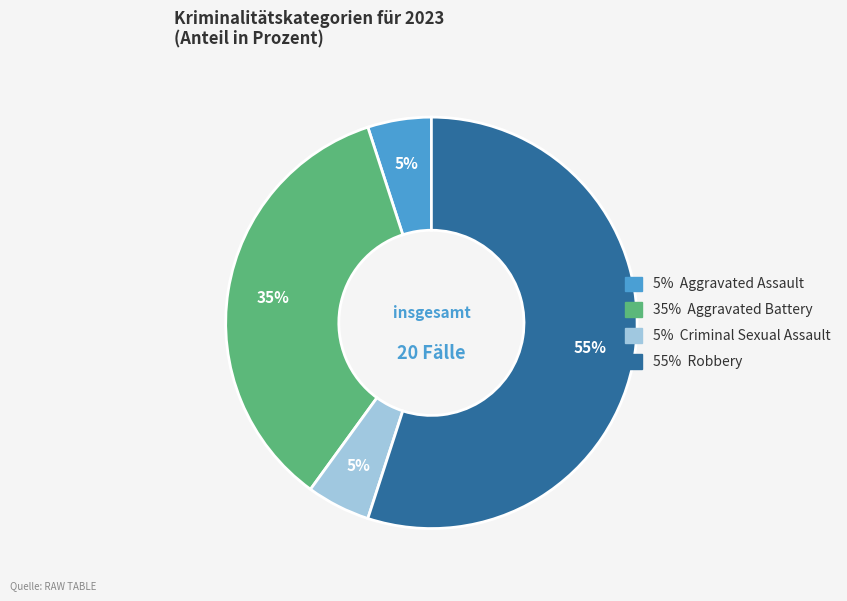

How many slices are in this pie chart?

4